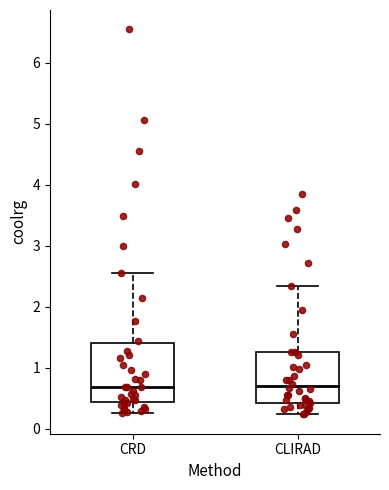

Reading left to right, transcribe this box plot: for each box, give where its median line is, the range the box spans, and where its two whiskers end, as read against the y-axis. The values are not printed on the chart, so give them approximately, as read against the axis.

CRD: median 0.7, box 0.4 to 1.4, whiskers 0.3 to 2.5
CLIRAD: median 0.7, box 0.4 to 1.3, whiskers 0.2 to 2.3